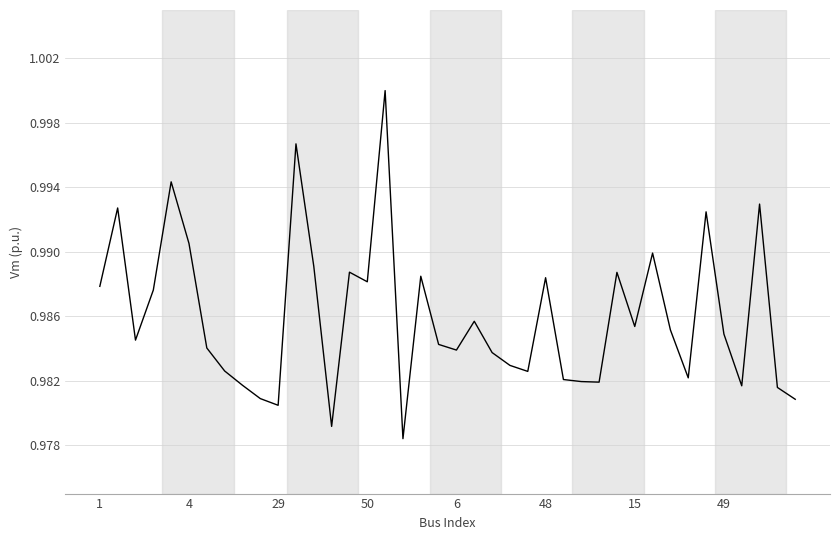

What is the label of the 12th point from the left?

11